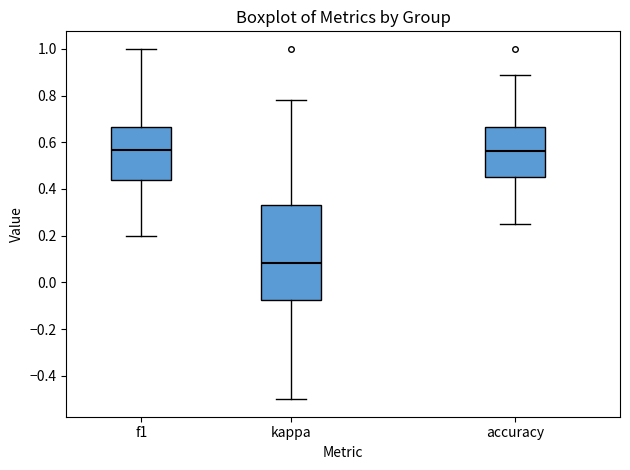

Reading left to right, read every box against the y-axis: the position of its median line, the range the box covers, and the ends of its whiskers. The values are not printed on the chart, so give them approximately, as read against the axis.

f1: median 0.56, box 0.44 to 0.66, whiskers 0.20 to 1.00
kappa: median 0.08, box -0.08 to 0.34, whiskers -0.50 to 0.78
accuracy: median 0.56, box 0.46 to 0.66, whiskers 0.26 to 0.88